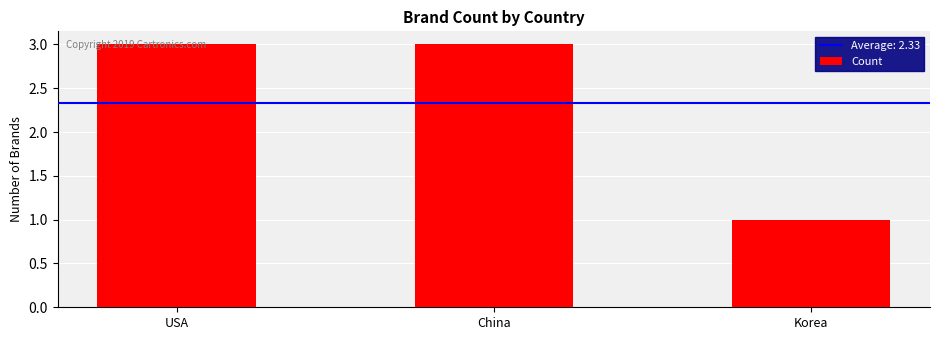

Approximately how many times larger is the value at Korea compared to USA?

0.3